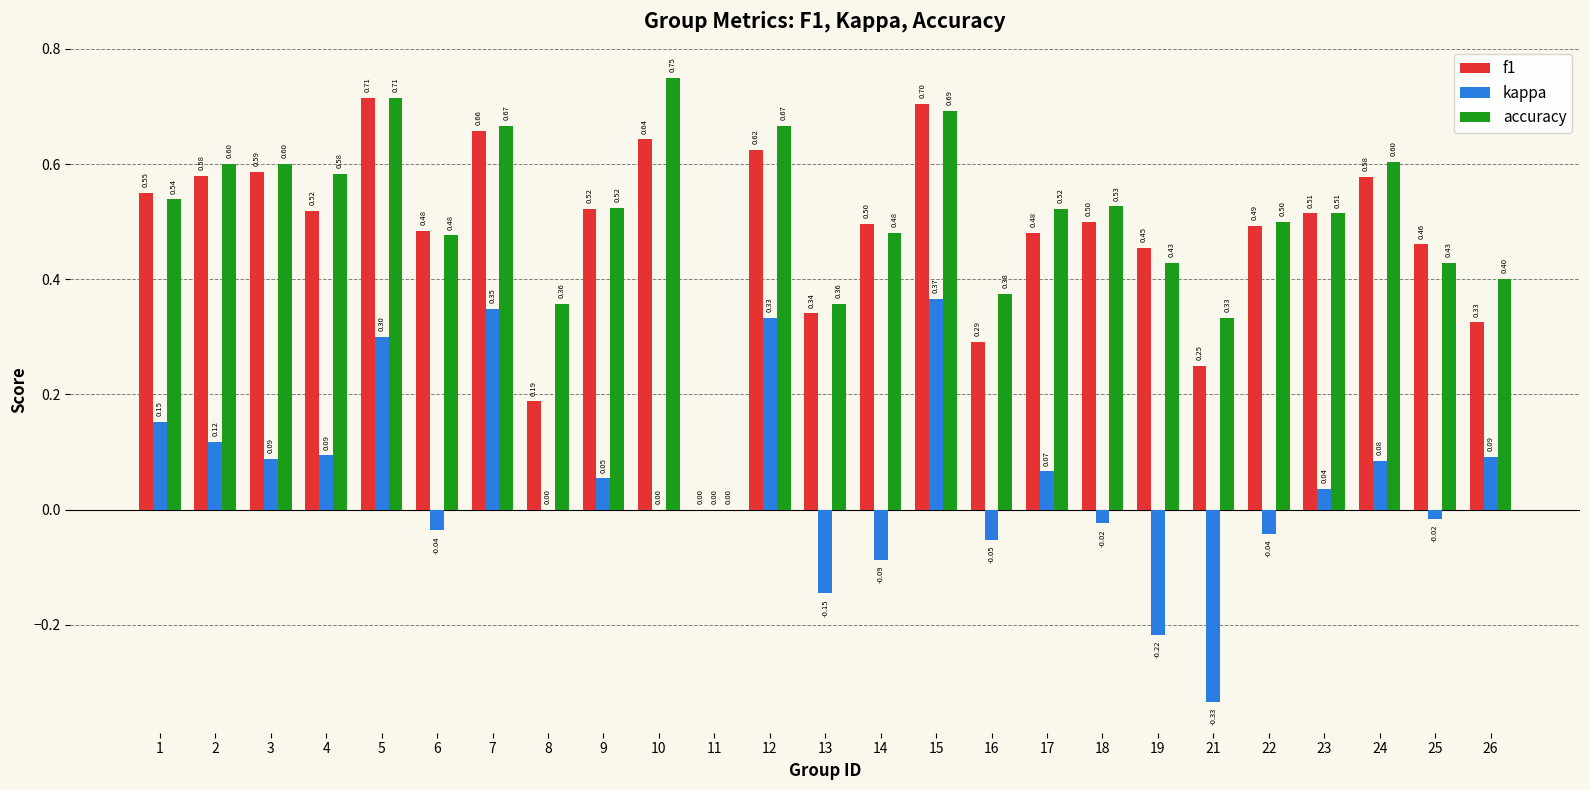

What is the sum of all kappa values?

1.2